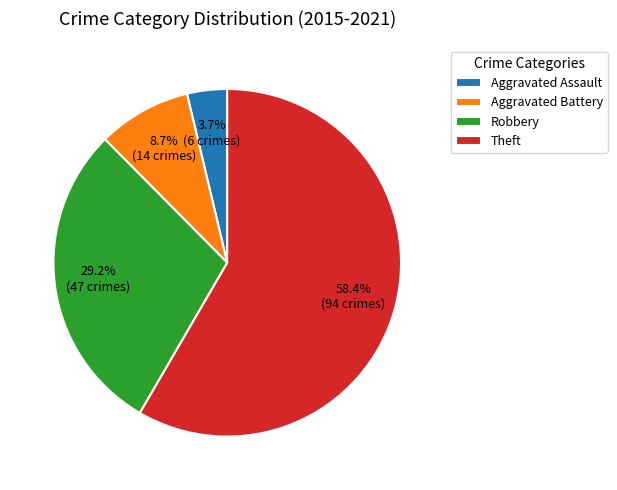

To the nearest percent, what is the average slice percentage?

25%